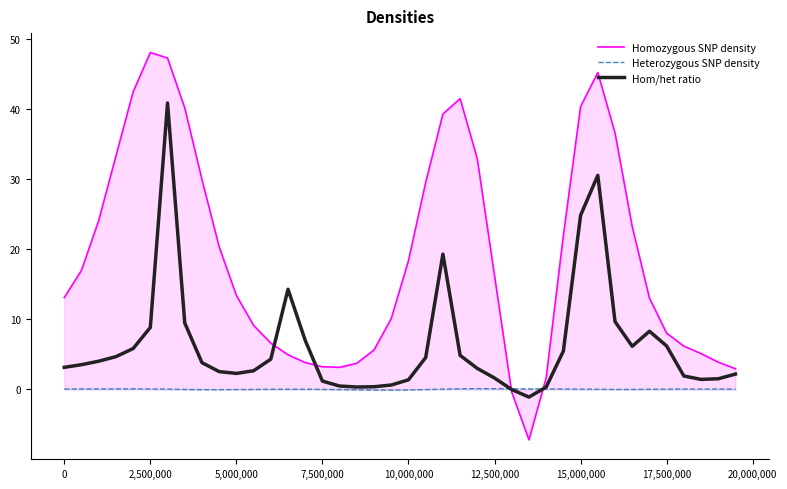

Rank the series by their average value, from highest to lowest.

Homozygous SNP density, Hom/het ratio, Heterozygous SNP density